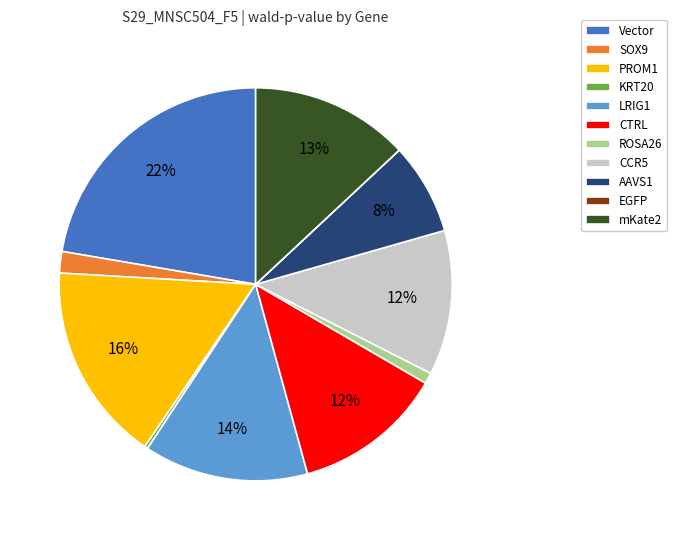

Does AAVS1 account for over 50% of the chart?

No